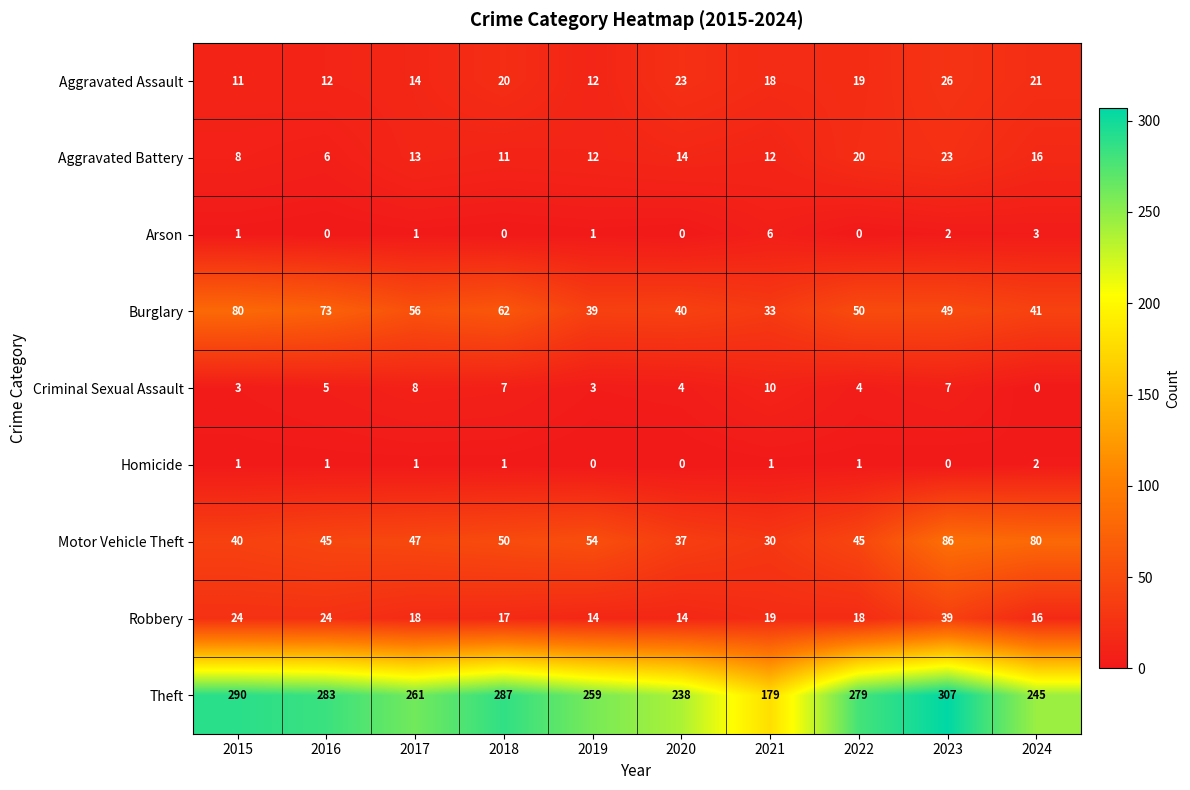

What is the average value of the Burglary series?

52